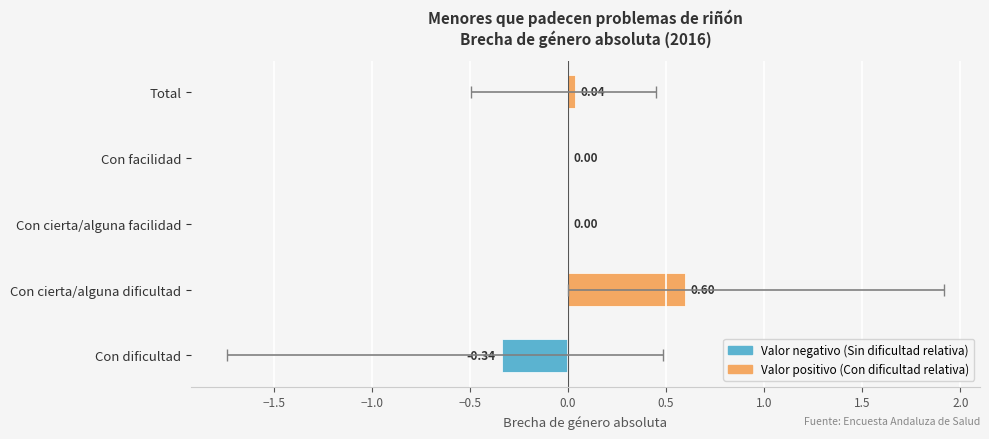

What is the difference between the maximum and minimum values?

0.9